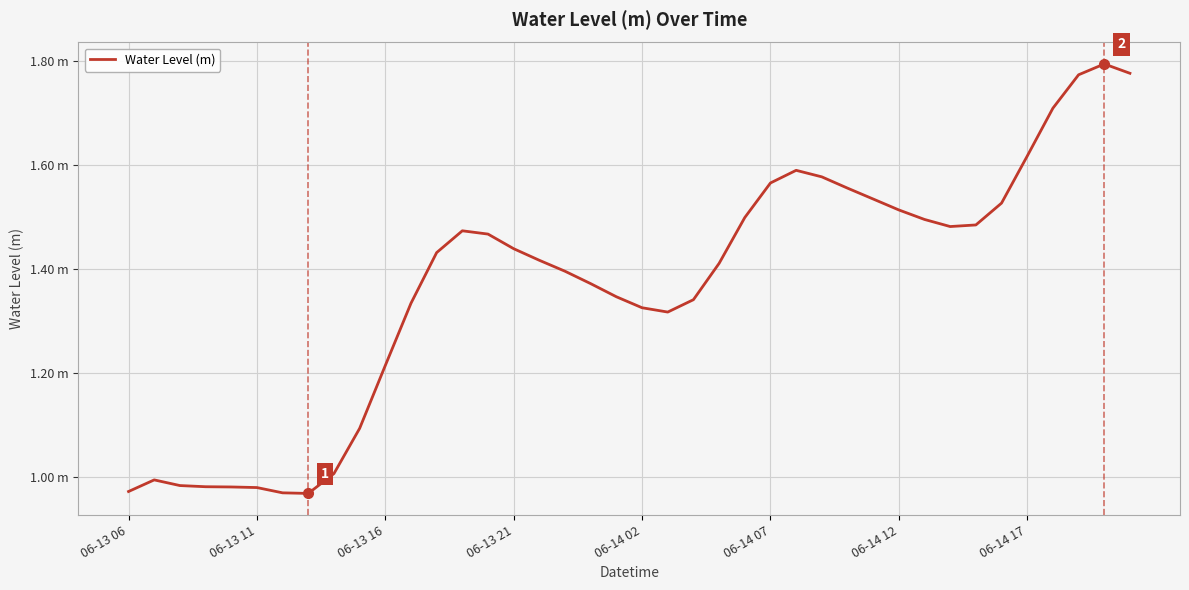

What is the value of the 7th point from the left?

1.0